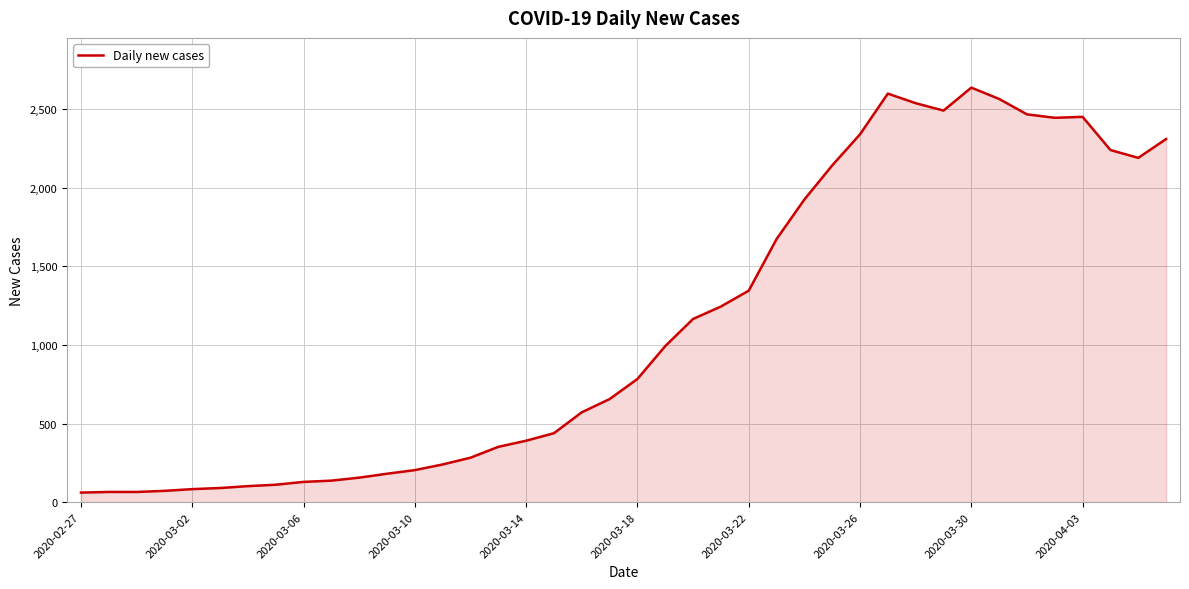

How many values are below 784?

20